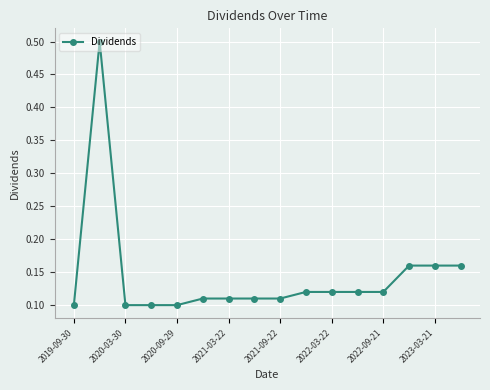

What is the greatest value displayed?

0.5